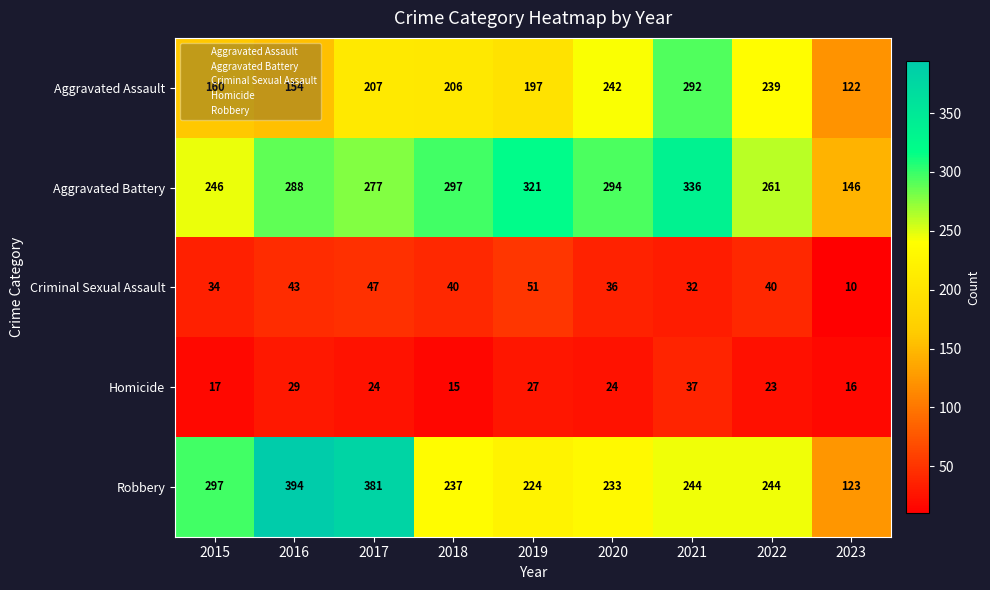

Which series has the widest spread of values?

Robbery